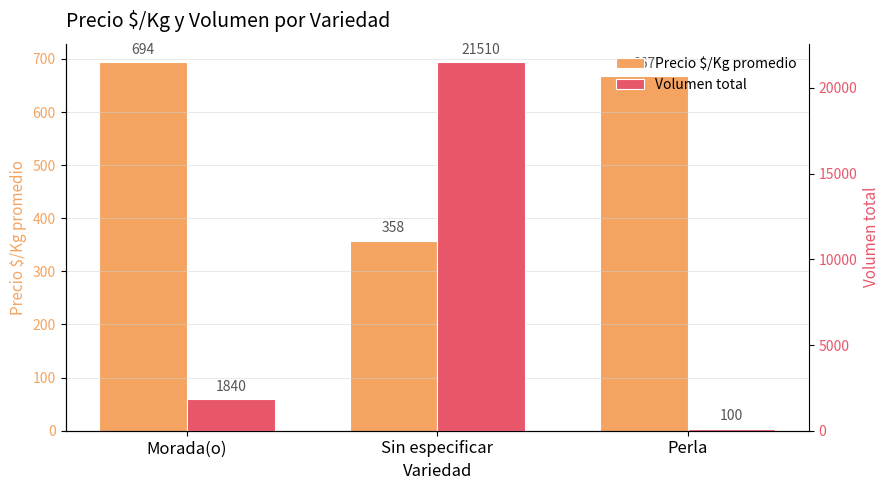

Rank the series by their maximum value, from highest to lowest.

Volumen total, Precio $/Kg promedio